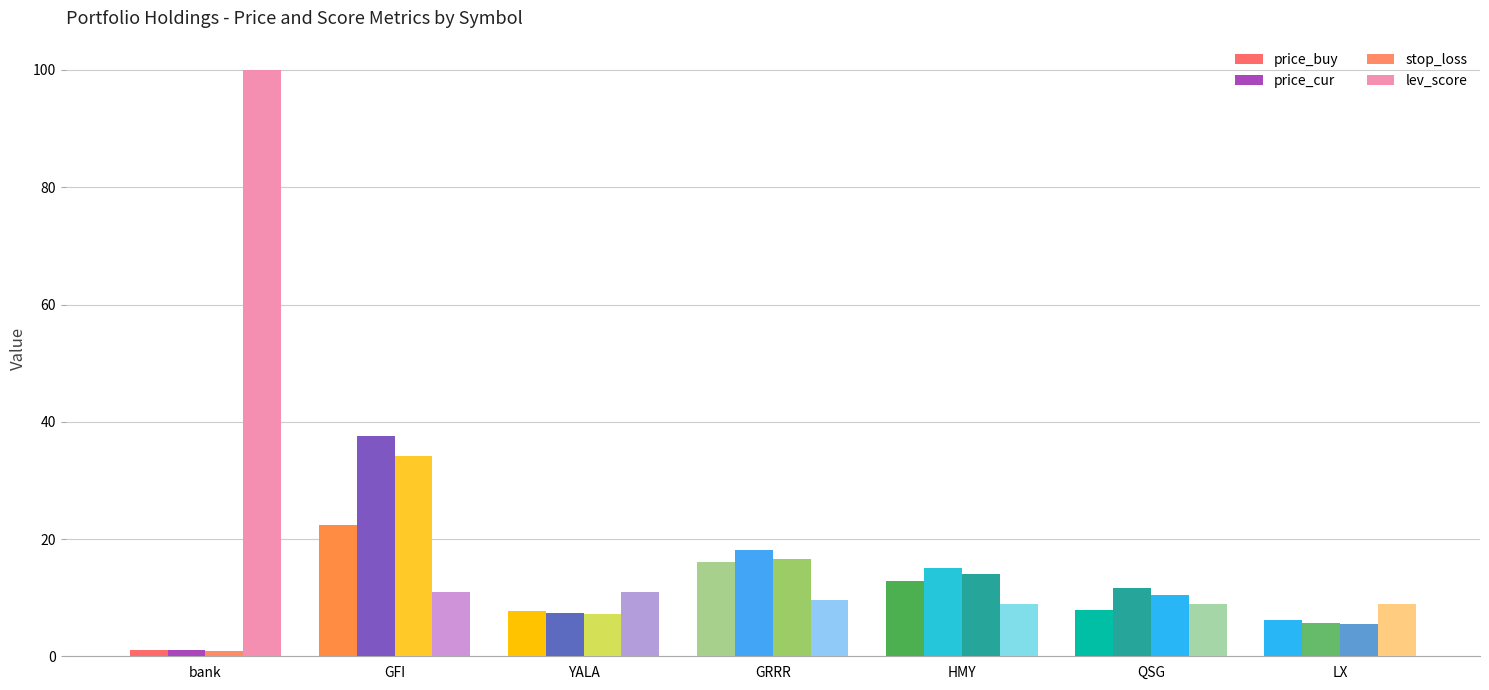

What is the difference between the lev_score values at HMY and YALA?

2.0